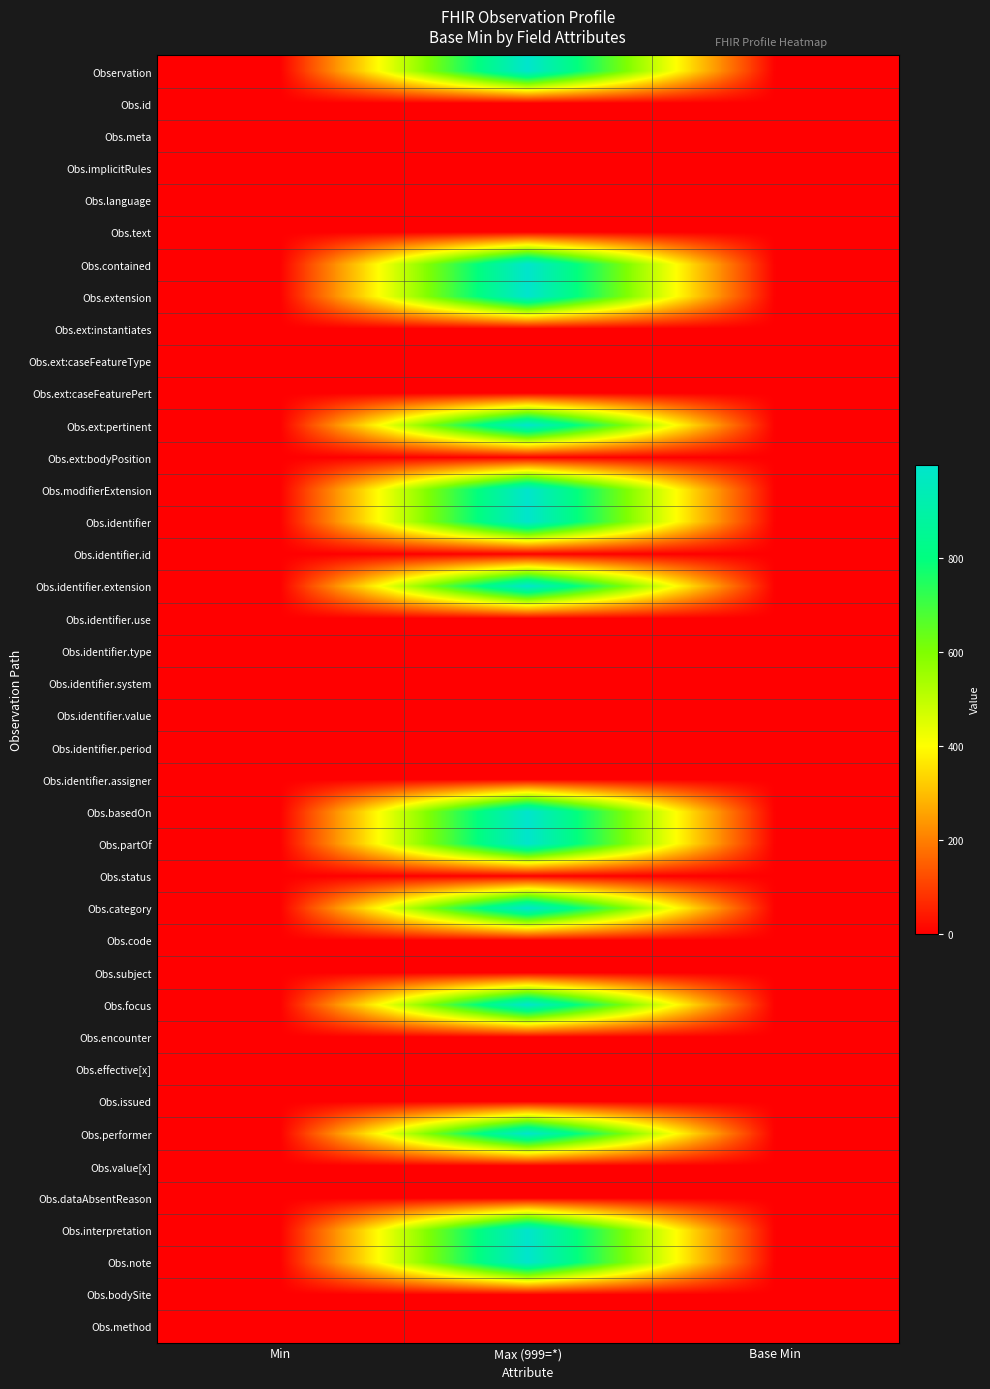

Reading left to right, what are all the values shown in this chart?

Observation: Min=0	Max (999=*)=999	Base Min=0
Obs.id: Min=0	Max (999=*)=1	Base Min=0
Obs.meta: Min=0	Max (999=*)=1	Base Min=0
Obs.implicitRules: Min=0	Max (999=*)=1	Base Min=0
Obs.language: Min=0	Max (999=*)=1	Base Min=0
Obs.text: Min=0	Max (999=*)=1	Base Min=0
Obs.contained: Min=0	Max (999=*)=999	Base Min=0
Obs.extension: Min=0	Max (999=*)=999	Base Min=0
Obs.ext:instantiates: Min=0	Max (999=*)=1	Base Min=0
Obs.ext:caseFeatureType: Min=0	Max (999=*)=1	Base Min=0
Obs.ext:caseFeaturePert: Min=0	Max (999=*)=1	Base Min=0
Obs.ext:pertinent: Min=0	Max (999=*)=999	Base Min=0
Obs.ext:bodyPosition: Min=0	Max (999=*)=1	Base Min=0
Obs.modifierExtension: Min=0	Max (999=*)=999	Base Min=0
Obs.identifier: Min=1	Max (999=*)=999	Base Min=0
Obs.identifier.id: Min=0	Max (999=*)=1	Base Min=0
Obs.identifier.extension: Min=0	Max (999=*)=999	Base Min=0
Obs.identifier.use: Min=1	Max (999=*)=1	Base Min=0
Obs.identifier.type: Min=0	Max (999=*)=1	Base Min=0
Obs.identifier.system: Min=1	Max (999=*)=1	Base Min=0
Obs.identifier.value: Min=1	Max (999=*)=1	Base Min=0
Obs.identifier.period: Min=0	Max (999=*)=1	Base Min=0
Obs.identifier.assigner: Min=0	Max (999=*)=1	Base Min=0
Obs.basedOn: Min=0	Max (999=*)=999	Base Min=0
Obs.partOf: Min=0	Max (999=*)=999	Base Min=0
Obs.status: Min=1	Max (999=*)=1	Base Min=1
Obs.category: Min=1	Max (999=*)=999	Base Min=0
Obs.code: Min=1	Max (999=*)=1	Base Min=1
Obs.subject: Min=1	Max (999=*)=1	Base Min=0
Obs.focus: Min=0	Max (999=*)=999	Base Min=0
Obs.encounter: Min=0	Max (999=*)=1	Base Min=0
Obs.effective[x]: Min=0	Max (999=*)=1	Base Min=0
Obs.issued: Min=0	Max (999=*)=1	Base Min=0
Obs.performer: Min=0	Max (999=*)=999	Base Min=0
Obs.value[x]: Min=0	Max (999=*)=1	Base Min=0
Obs.dataAbsentReason: Min=0	Max (999=*)=1	Base Min=0
Obs.interpretation: Min=0	Max (999=*)=999	Base Min=0
Obs.note: Min=0	Max (999=*)=999	Base Min=0
Obs.bodySite: Min=0	Max (999=*)=1	Base Min=0
Obs.method: Min=0	Max (999=*)=1	Base Min=0